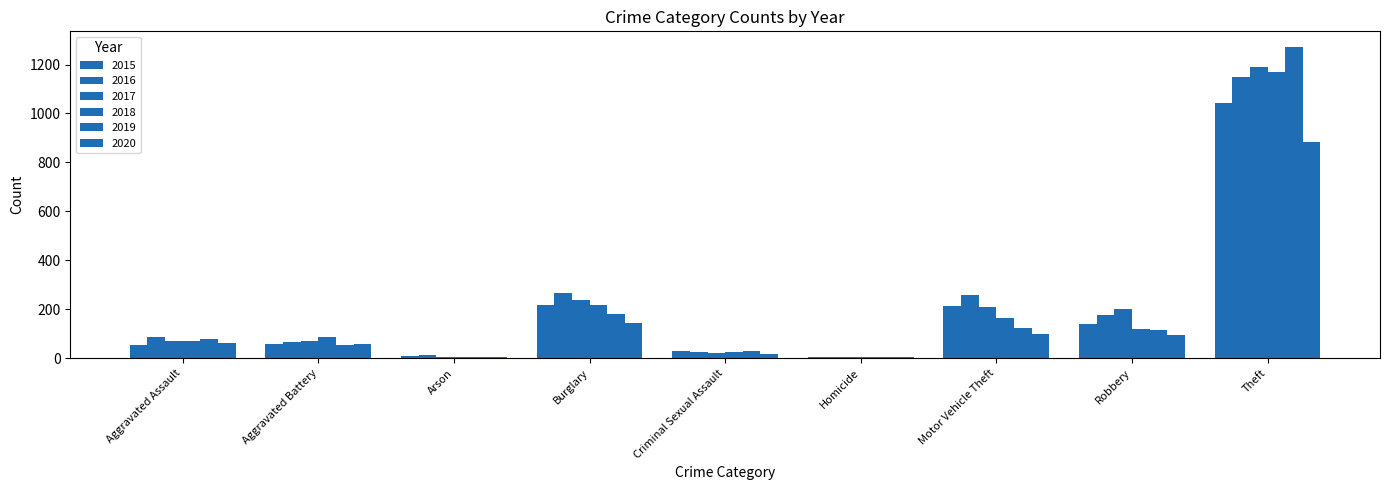

Does the chart contain stacked bars?

No